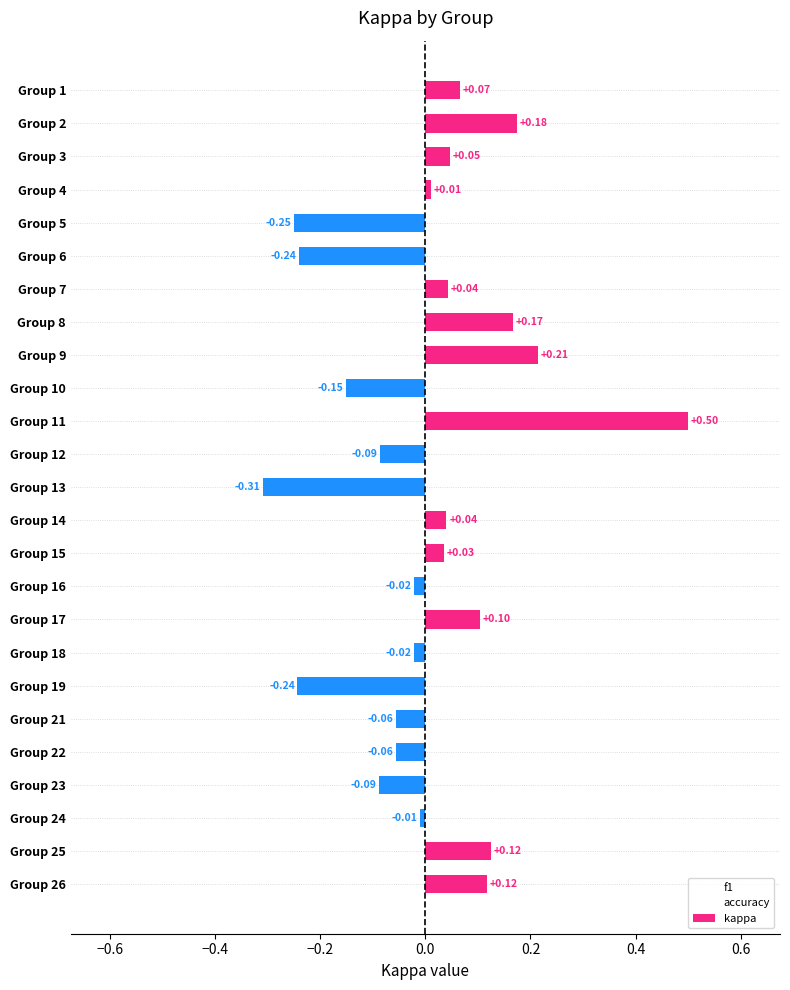

What is the difference between the maximum and minimum values in the kappa series?

0.8